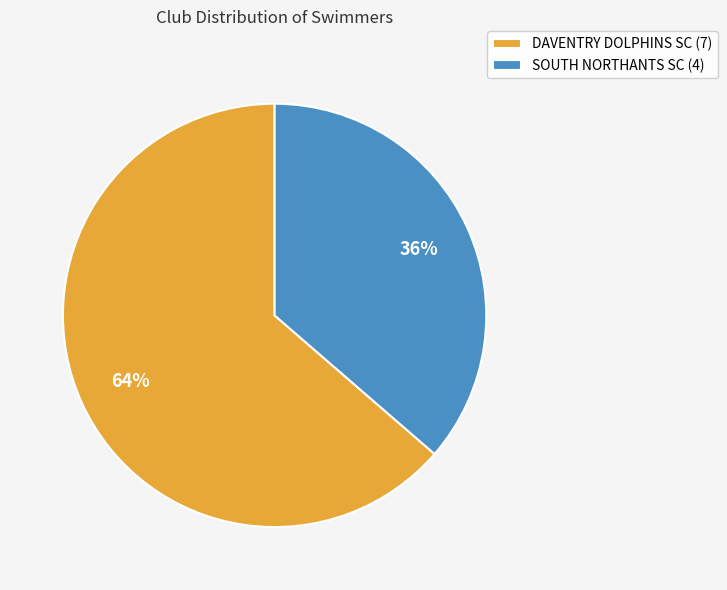

How many segments does this pie chart have?

2